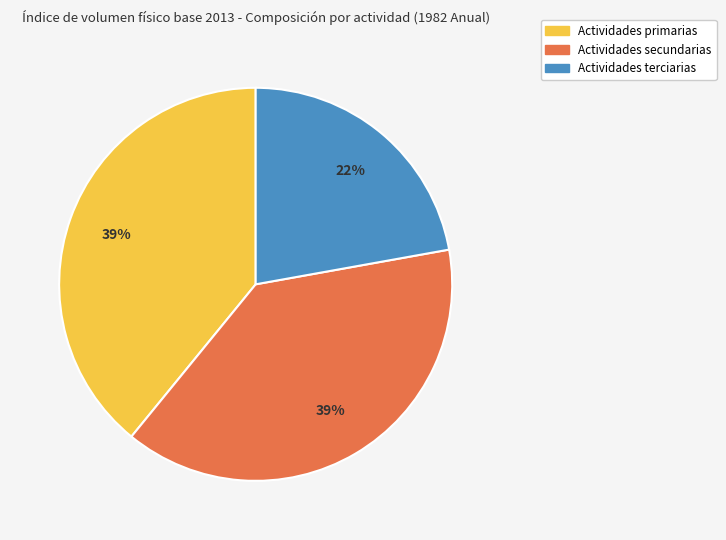

Does any single category account for the majority?

No